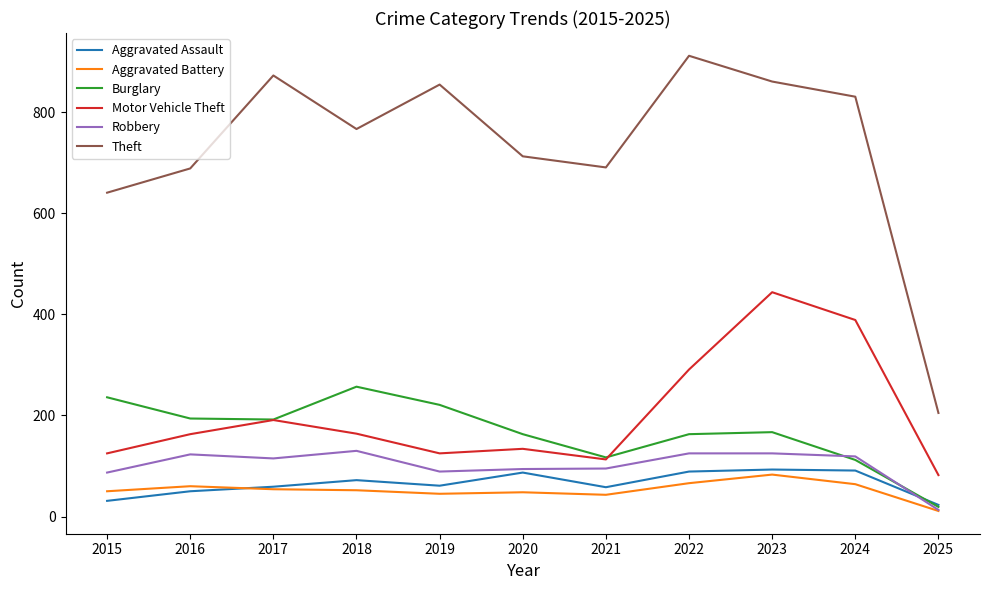

True or false: Aggravated Assault and Motor Vehicle Theft intersect in this chart.

False